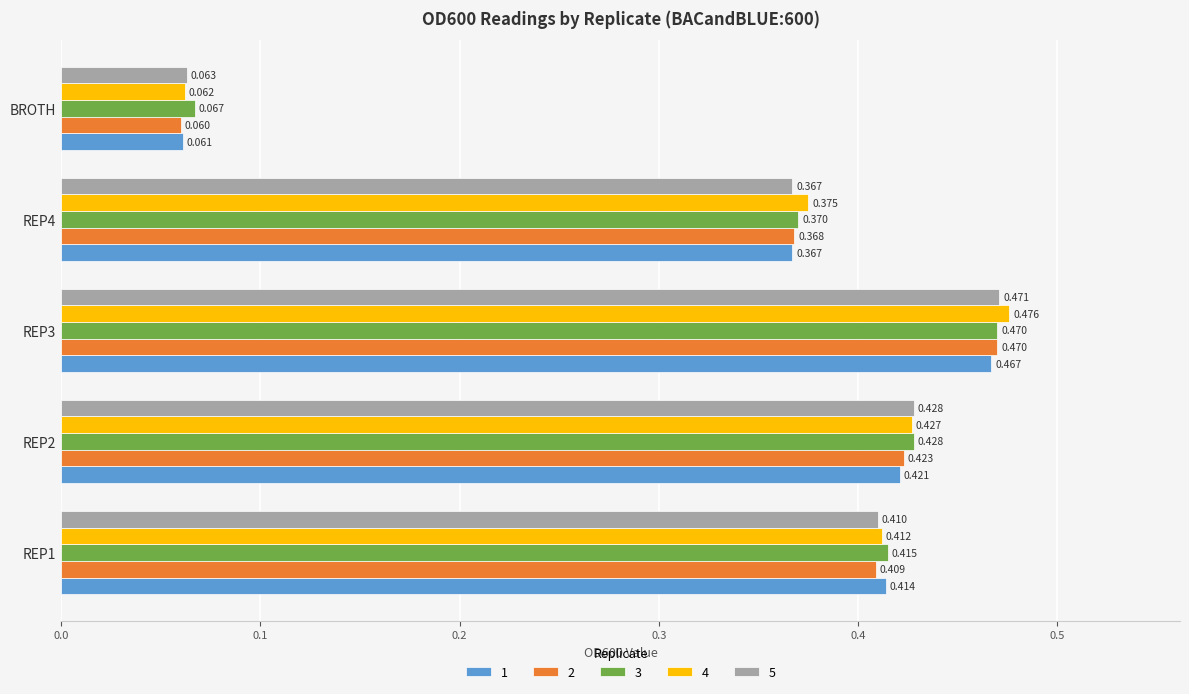

Which series has the largest total across all categories?

4